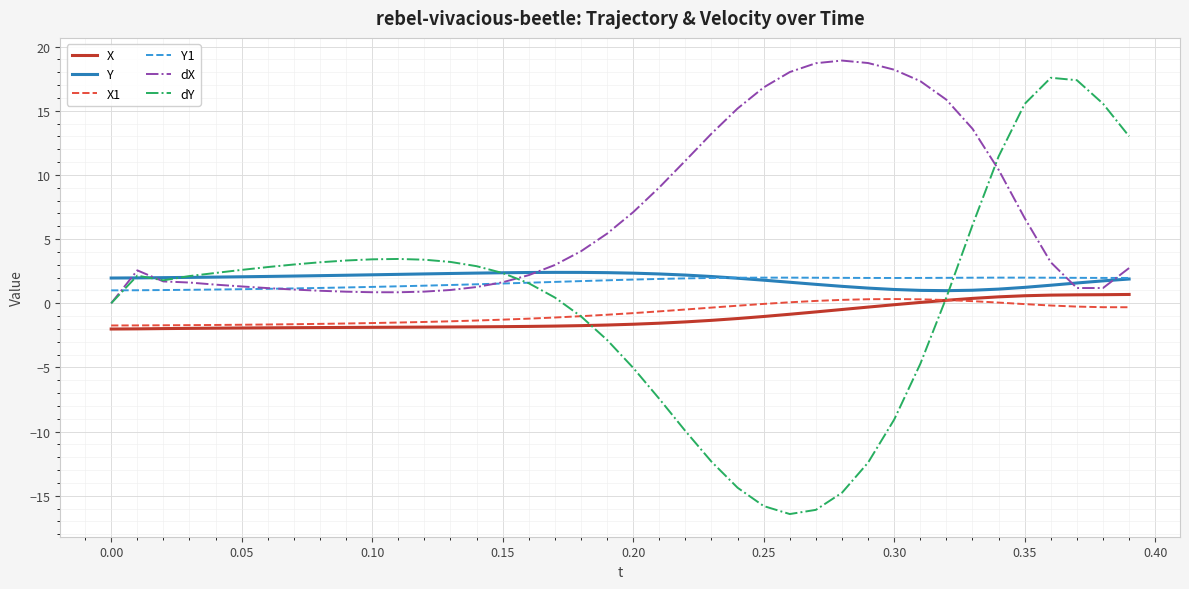

Which series has the largest range (max minus min)?

dY